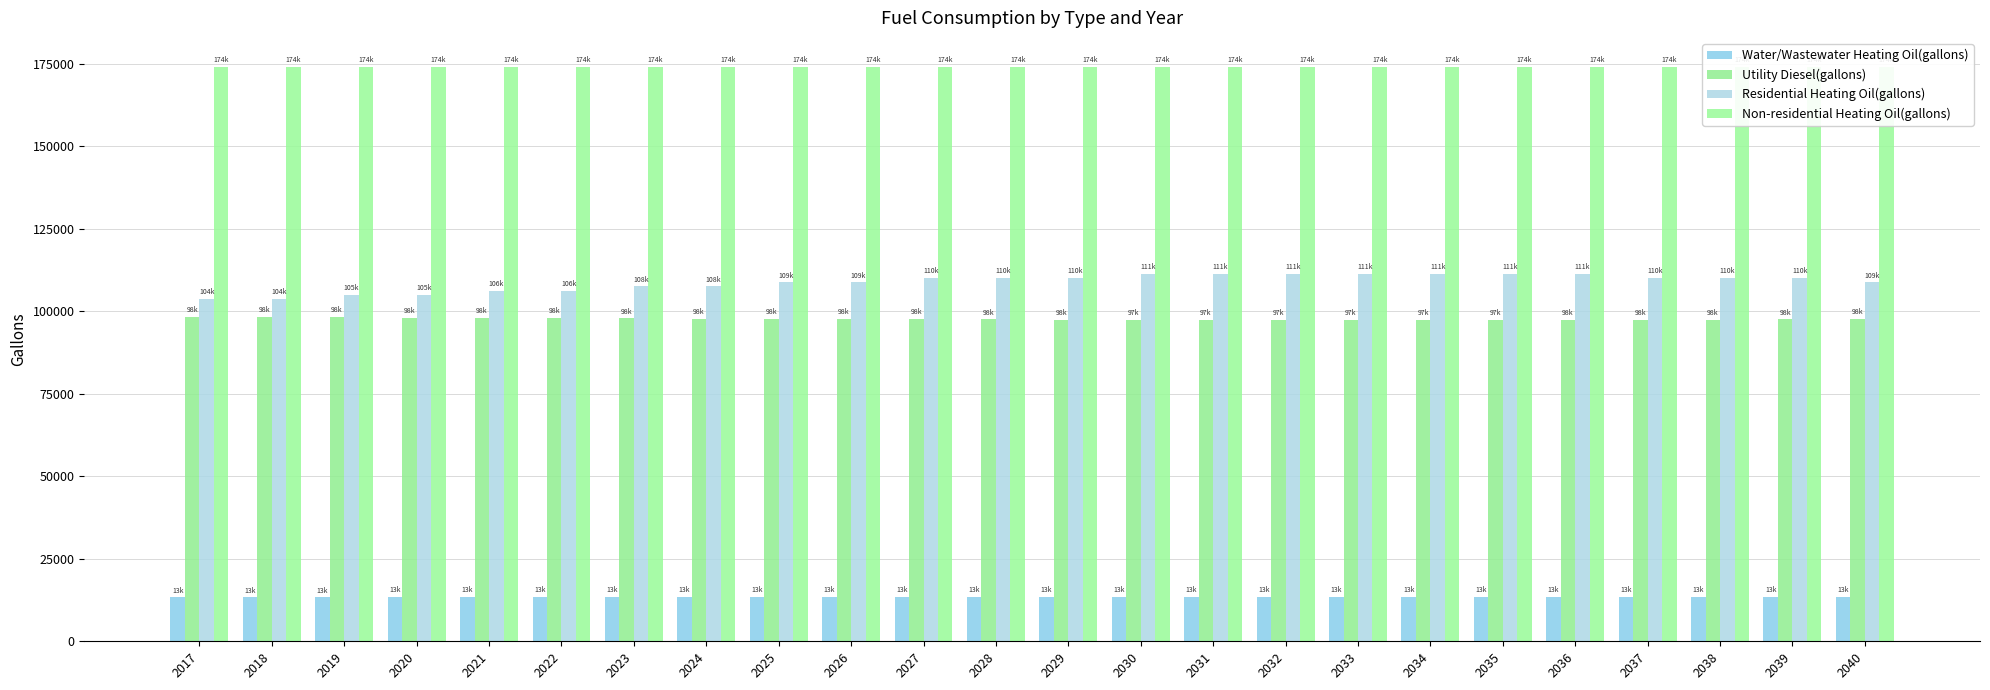

How many values in the Residential Heating Oil(gallons) series are below 110042?

11